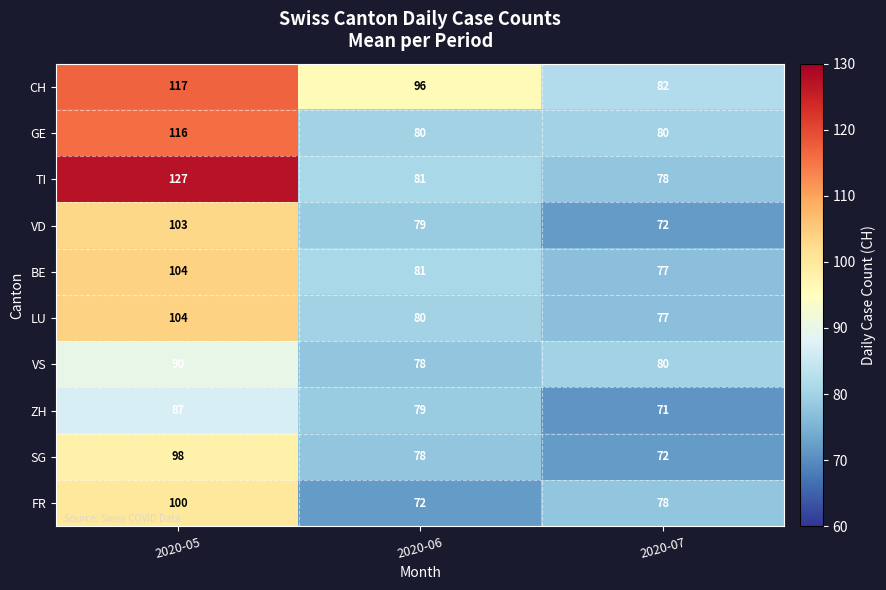

Reading left to right, transcribe all the data shown in this chart.

CH: 117	96	82
GE: 116	80	80
TI: 127	81	78
VD: 103	79	72
BE: 104	81	77
LU: 104	80	77
VS: 90	78	80
ZH: 87	79	71
SG: 98	78	72
FR: 100	72	78